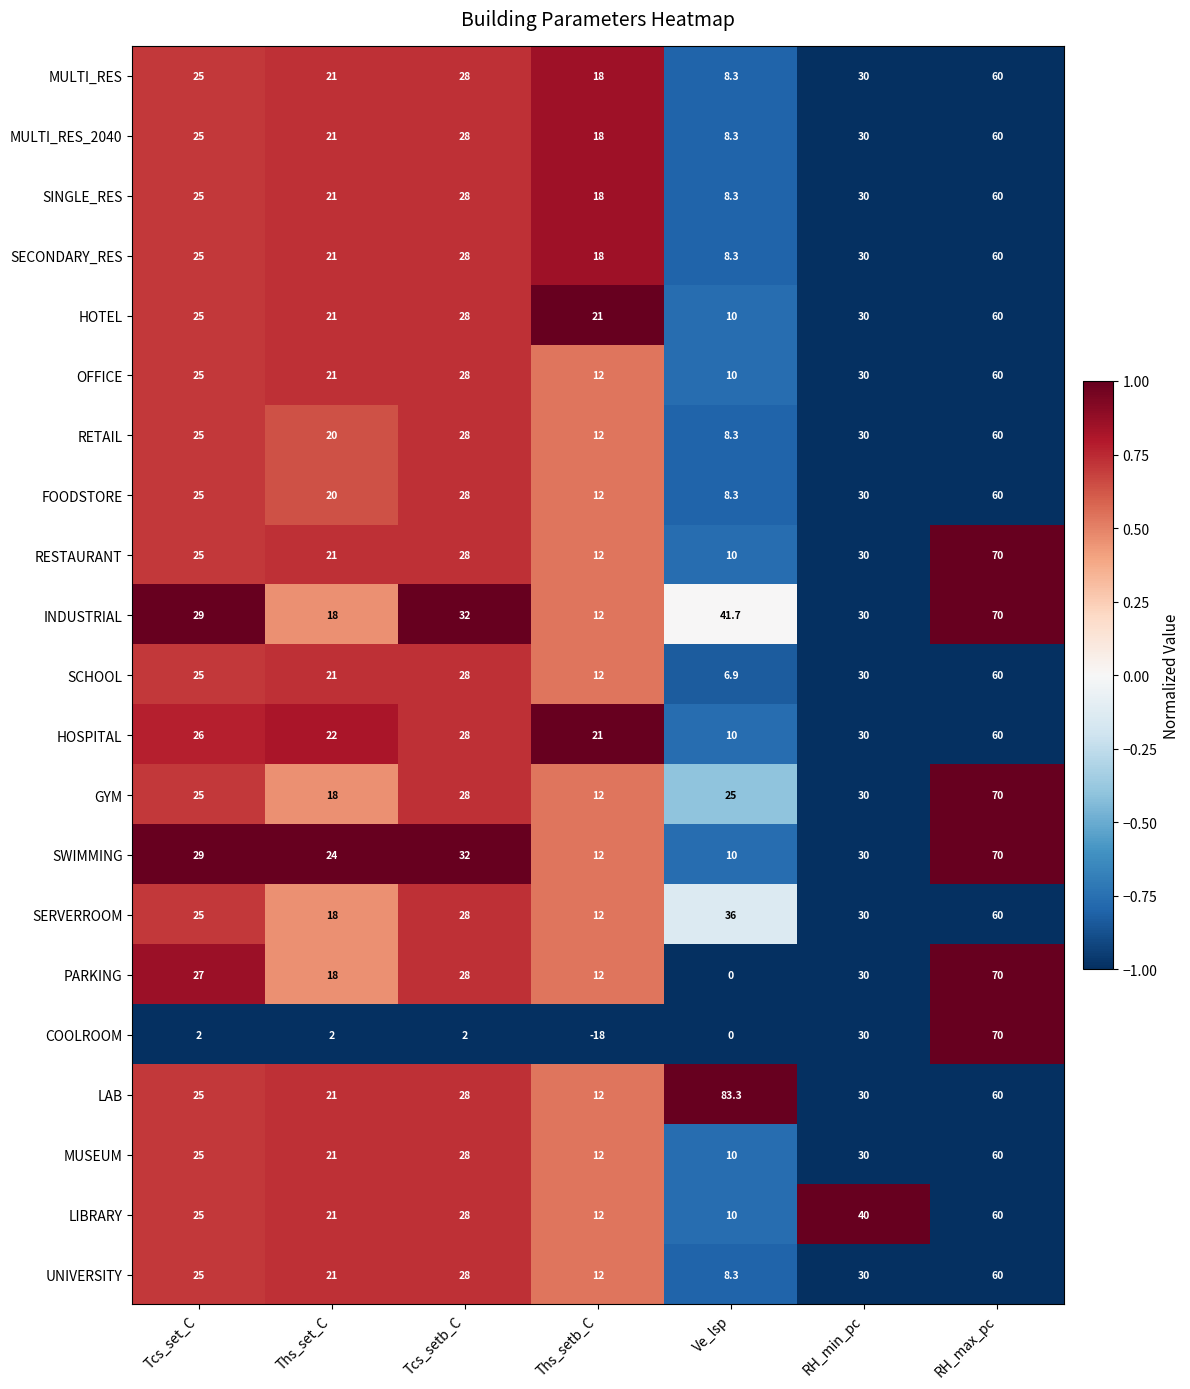

What is the difference between the highest and lowest values at Ths_set_C?

22.0